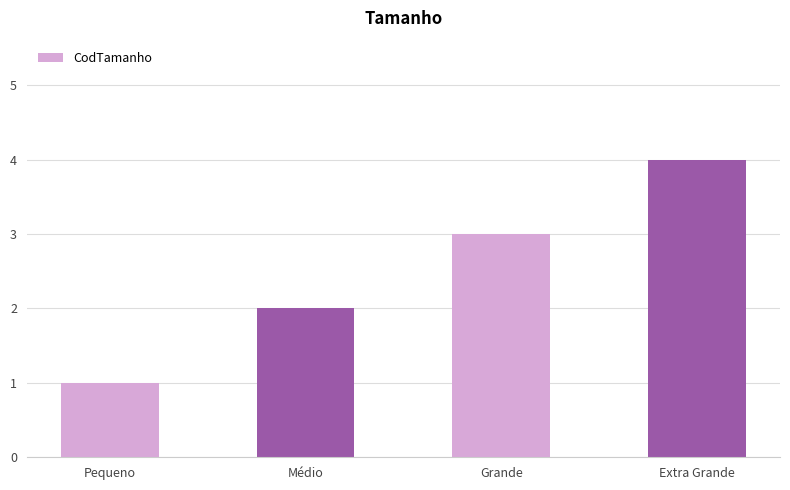

At which category does the chart reach its peak across all series?

Extra Grande